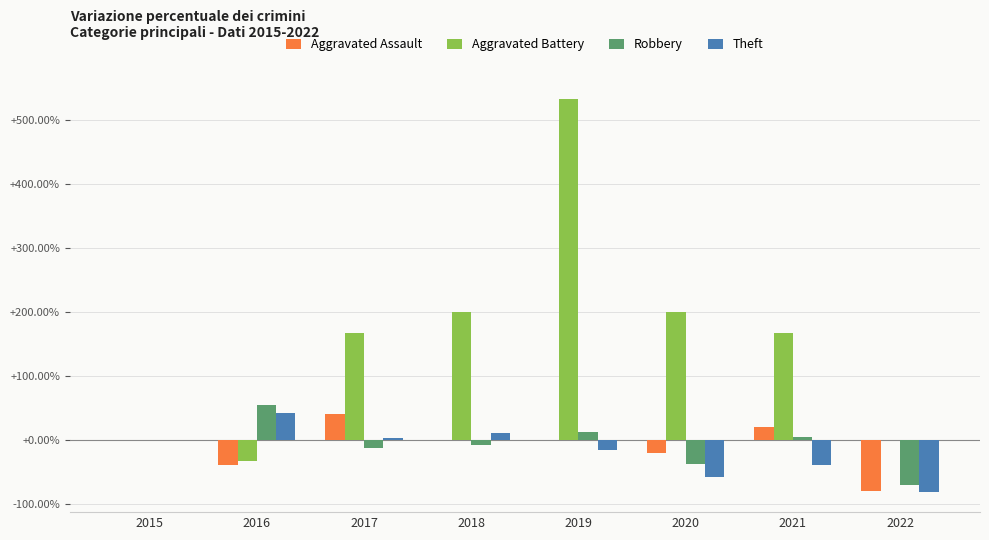

Which series has the widest spread of values?

Aggravated Battery